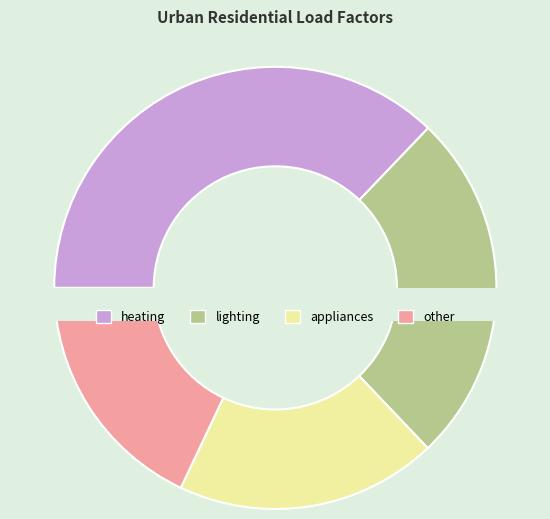

Is it true that other is 24% of the pie?

False